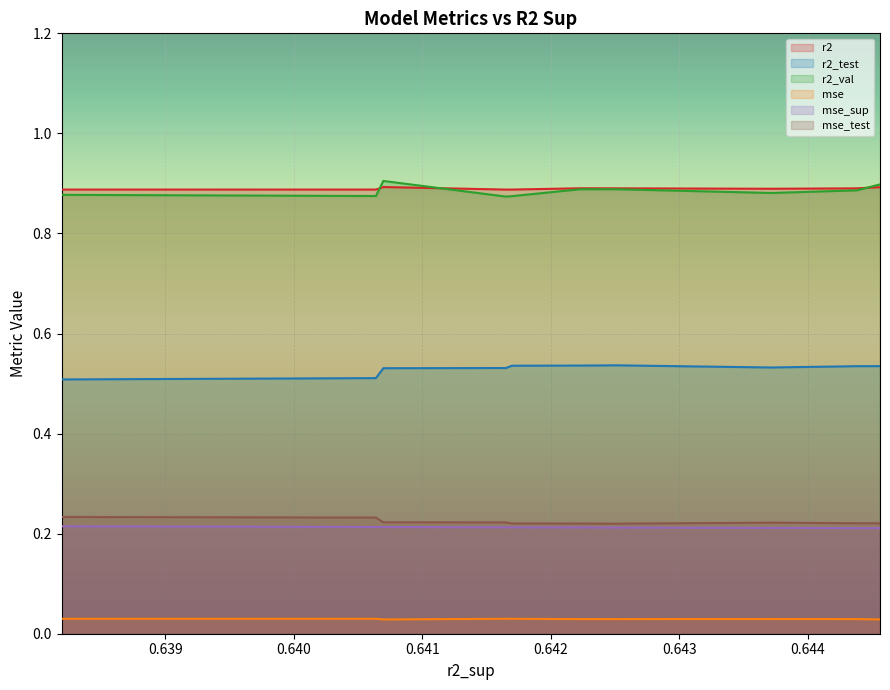

How many distinct data groups are displayed?

6